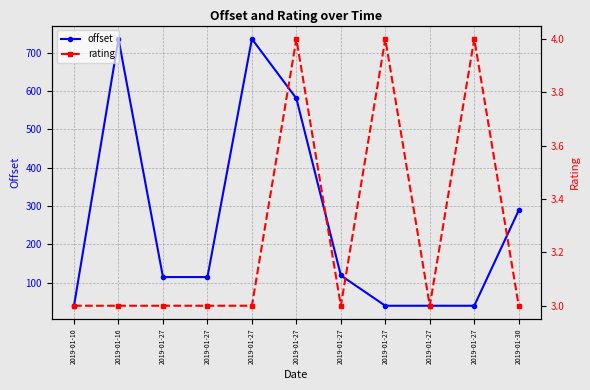

What is the value of the offset point at the 2nd from the left?

736.4